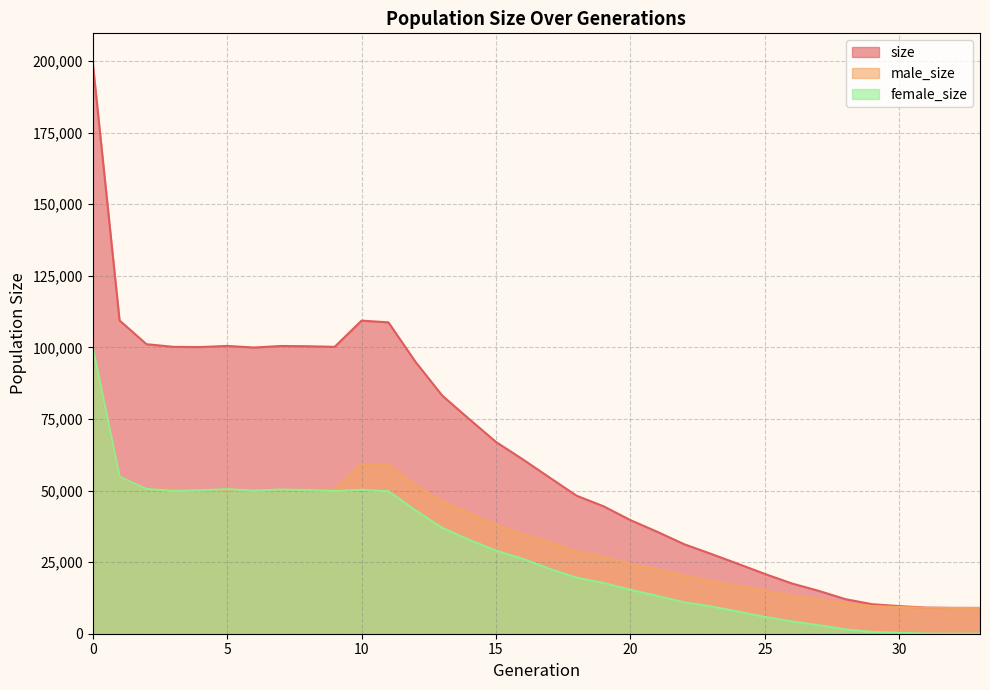

In size, how many points are higher than both neighbors (excluding endpoints)?

3